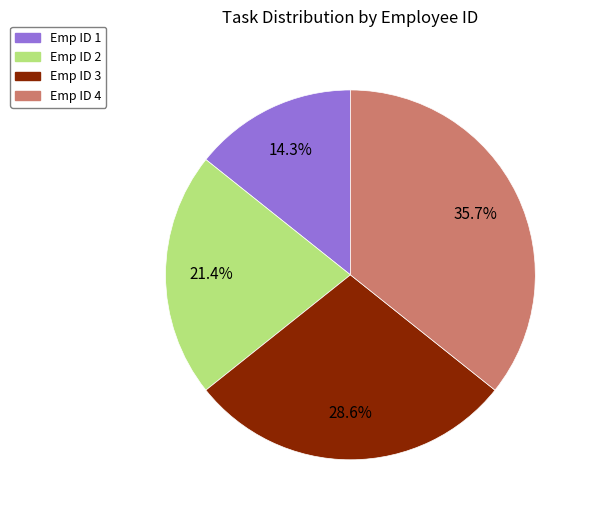

To the nearest percent, what is the combined percentage of Emp ID 2 and Emp ID 3?

50%